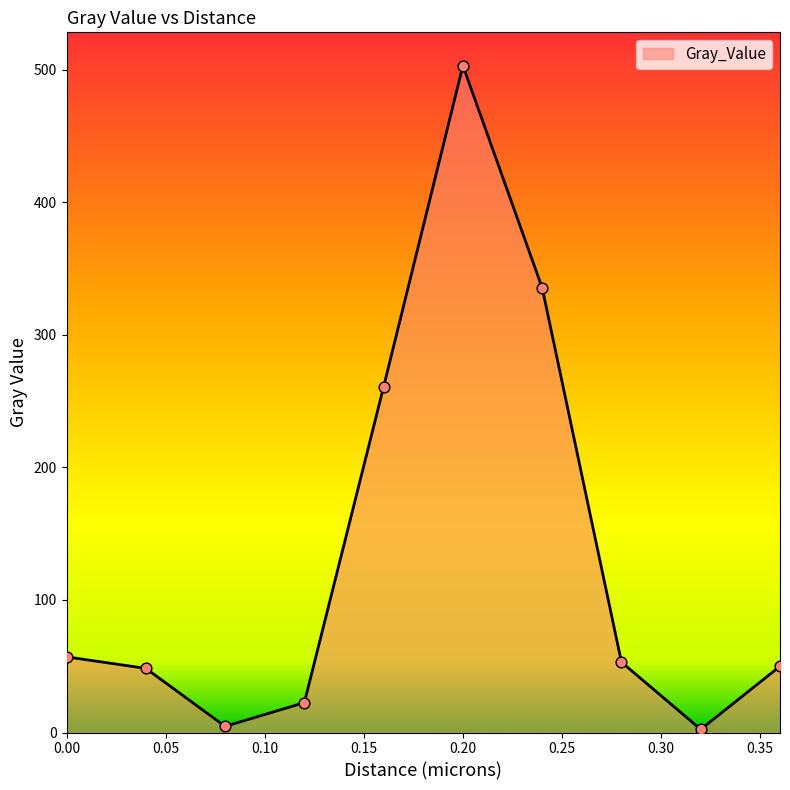

What is the greatest value displayed?

503.2